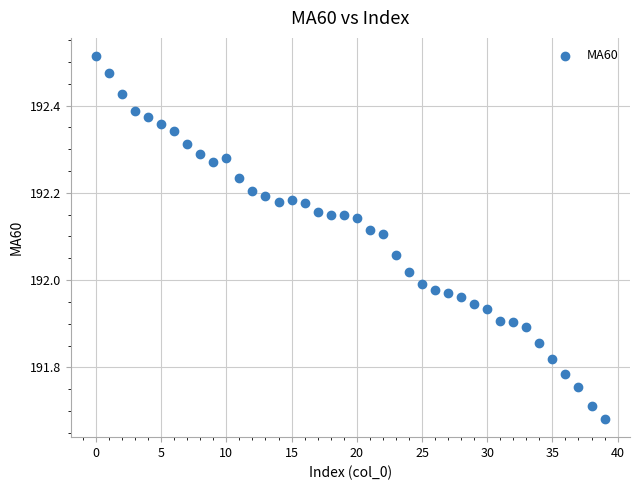

What is the range of Y values (max minus min)?

0.8